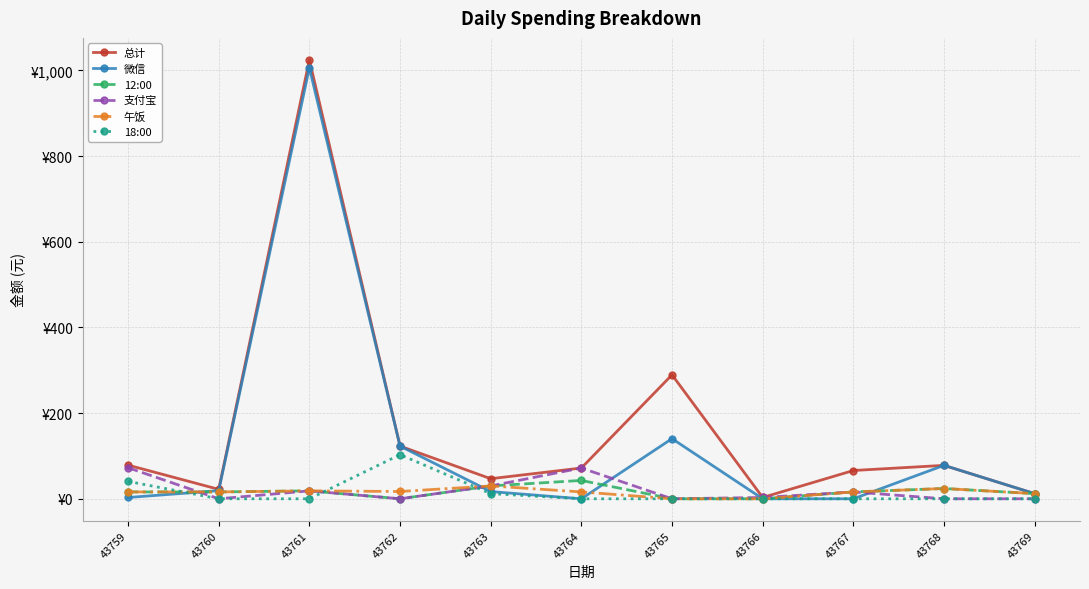

The 支付宝 series shows 40.1 at 43762. True or false?

False